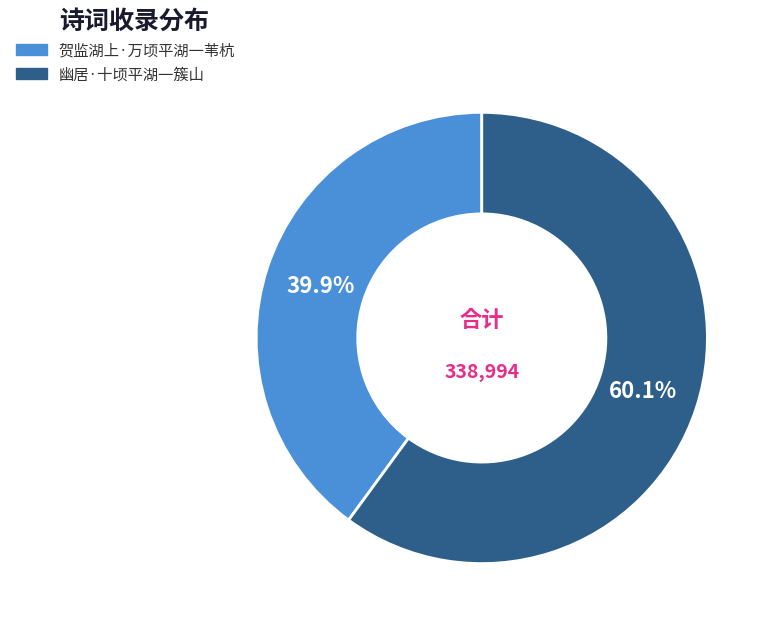

How many segments does this pie chart have?

2